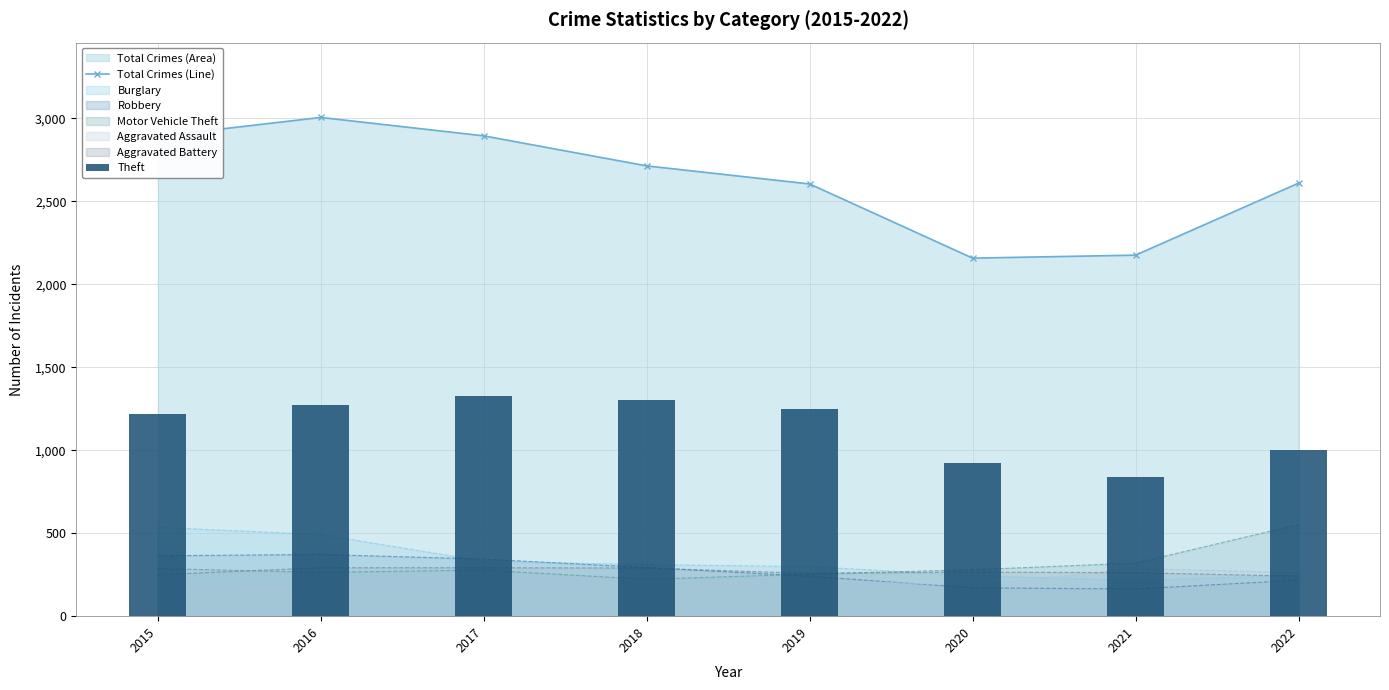

Does the chart contain any negative values?

No